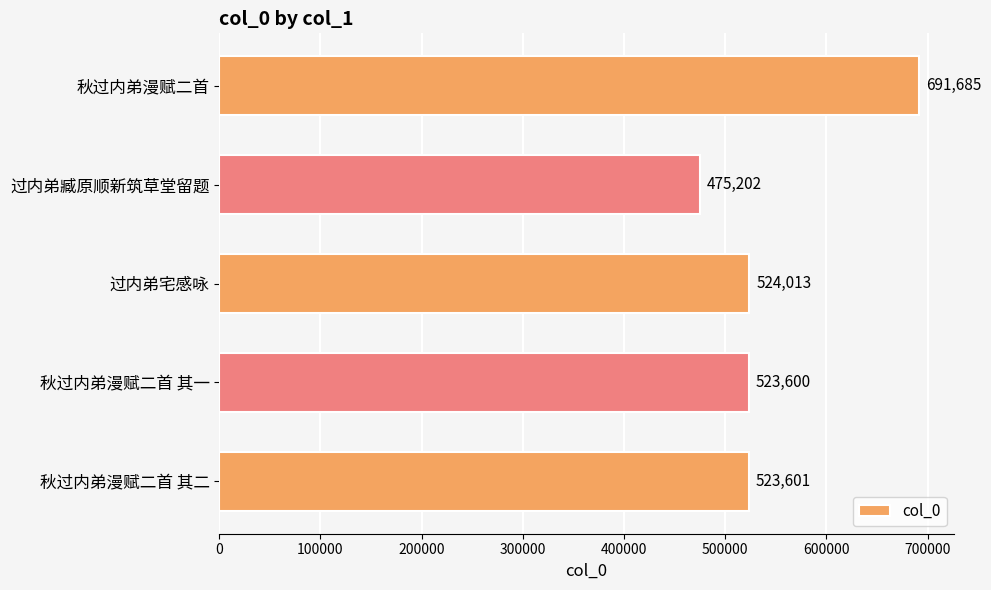

How many data points are less than 523601?

2